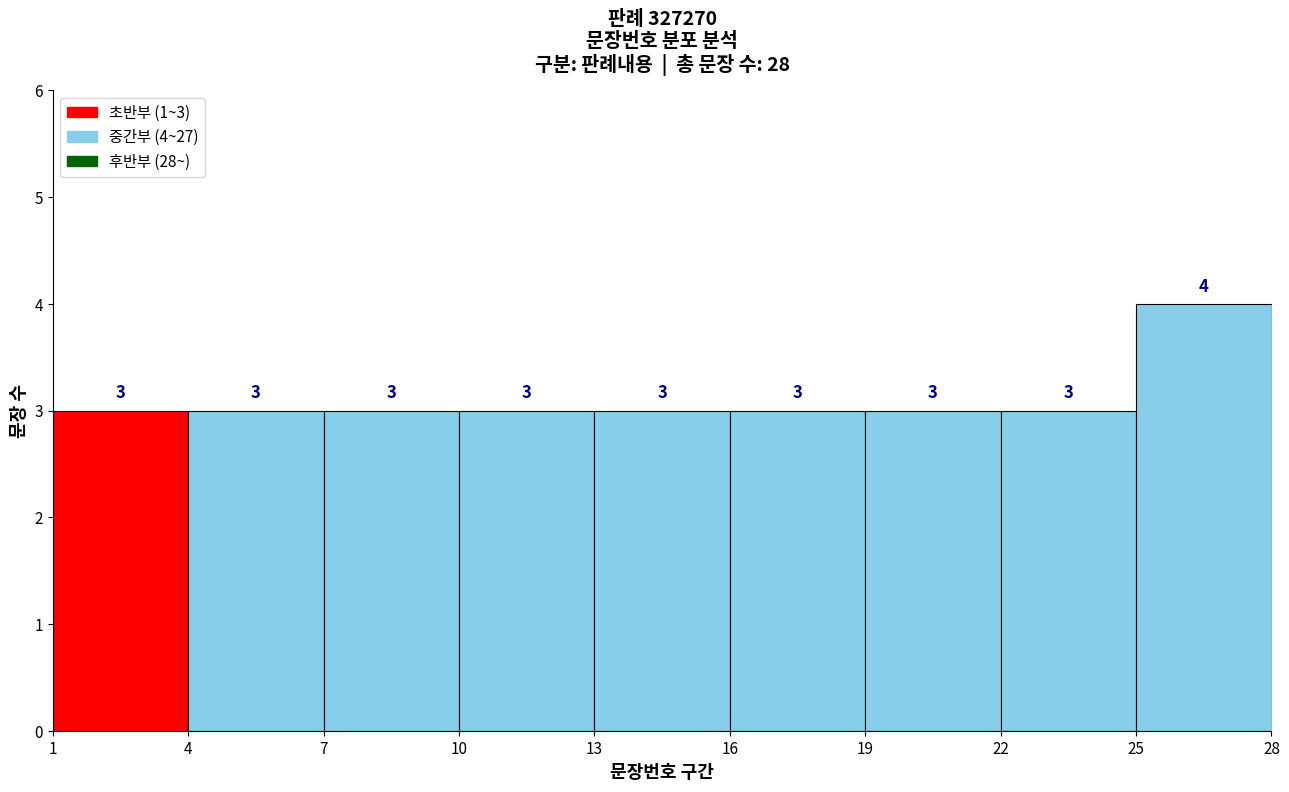

Which range on the x-axis has the tallest bar?

25 to 28